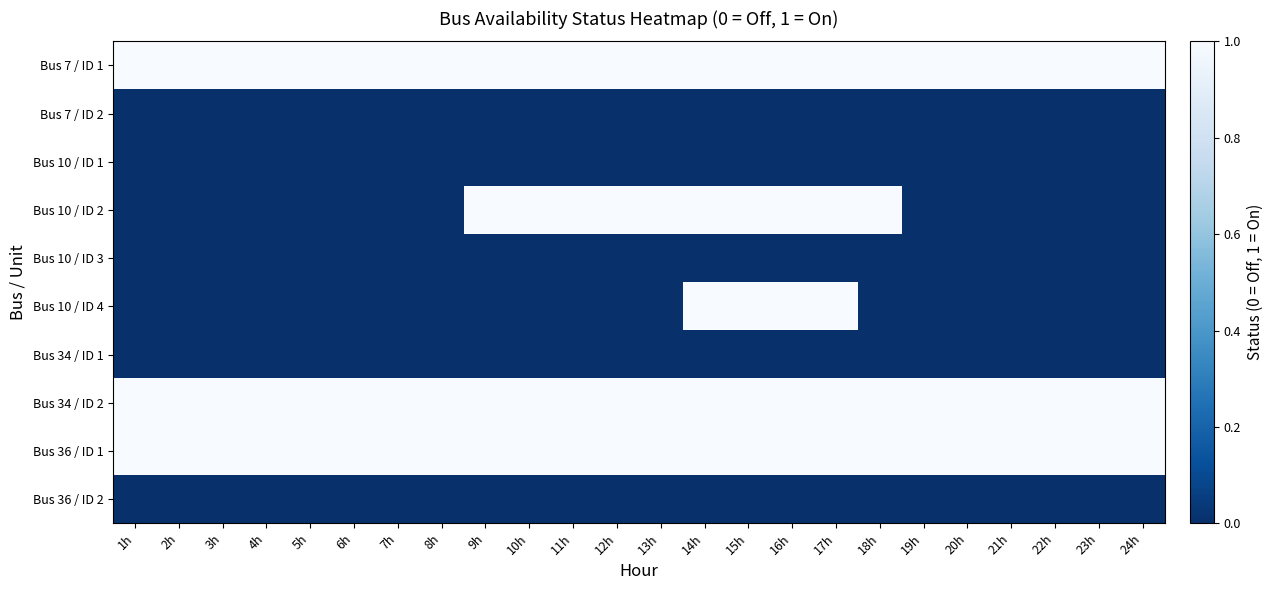

How many categories are shown in the chart?

24